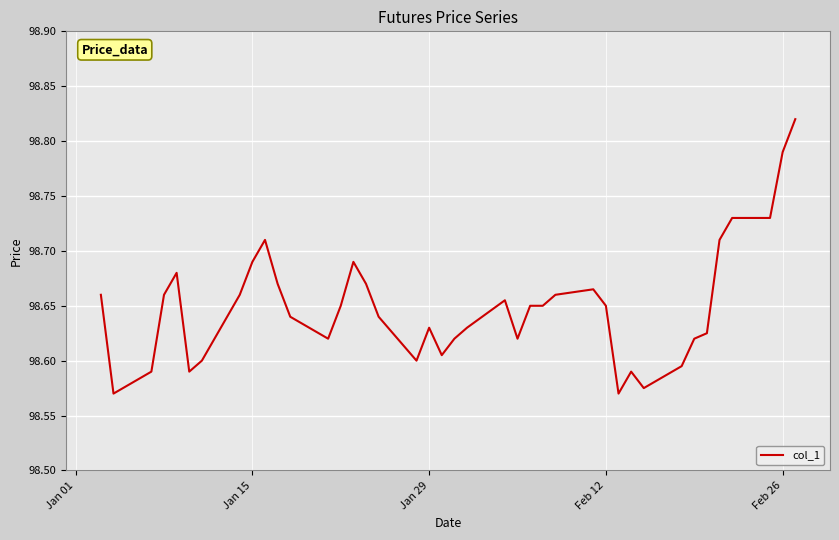

What is the minimum value shown in the chart?

98.6